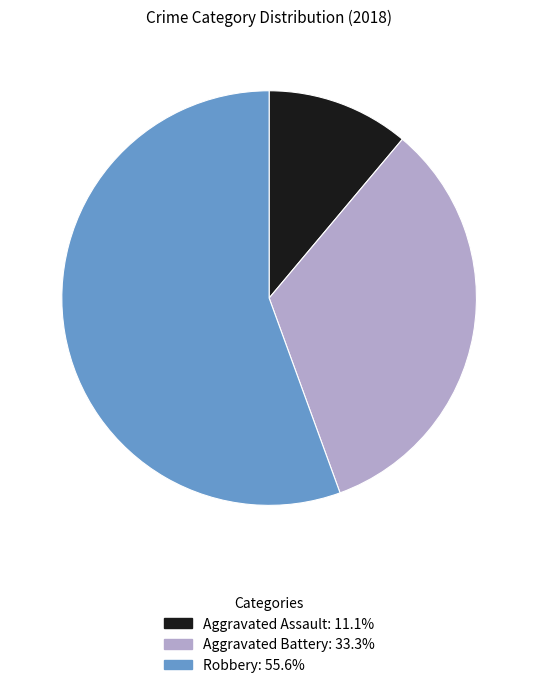

Is there a majority slice in this chart?

Yes